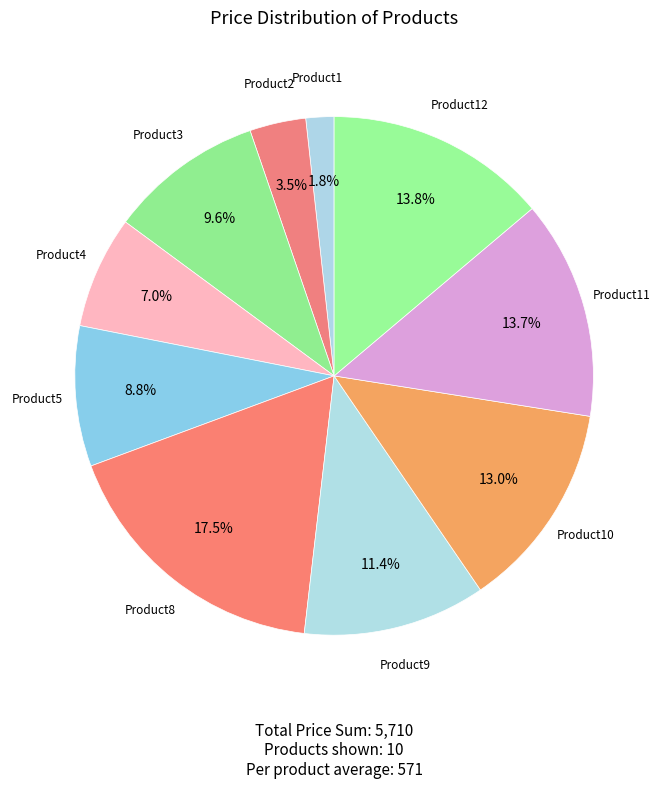

Which has a higher value, Product2 or Product5?

Product5